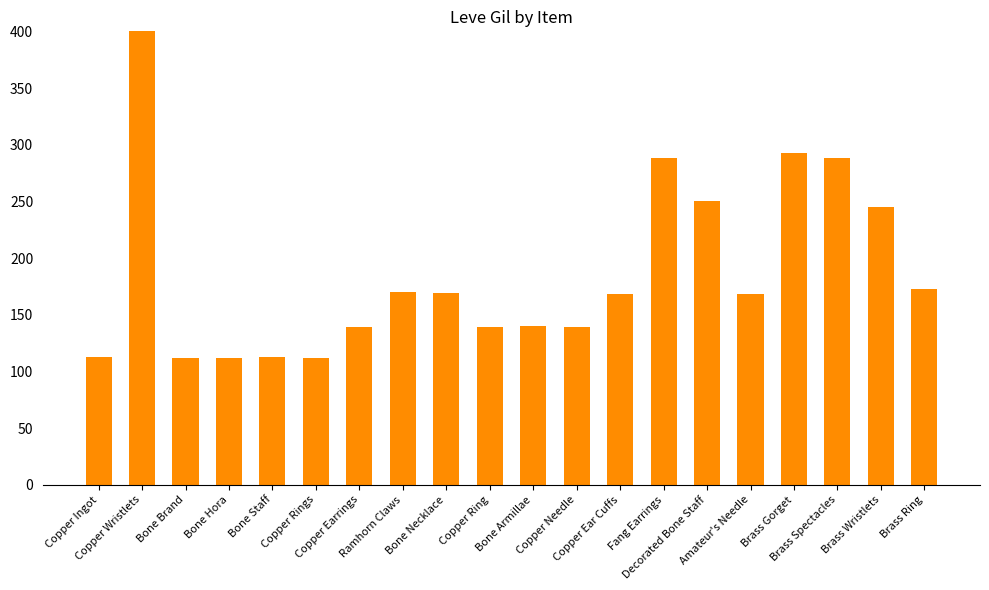

The chart shows a value of 76 at Decorated Bone Staff. True or false?

False